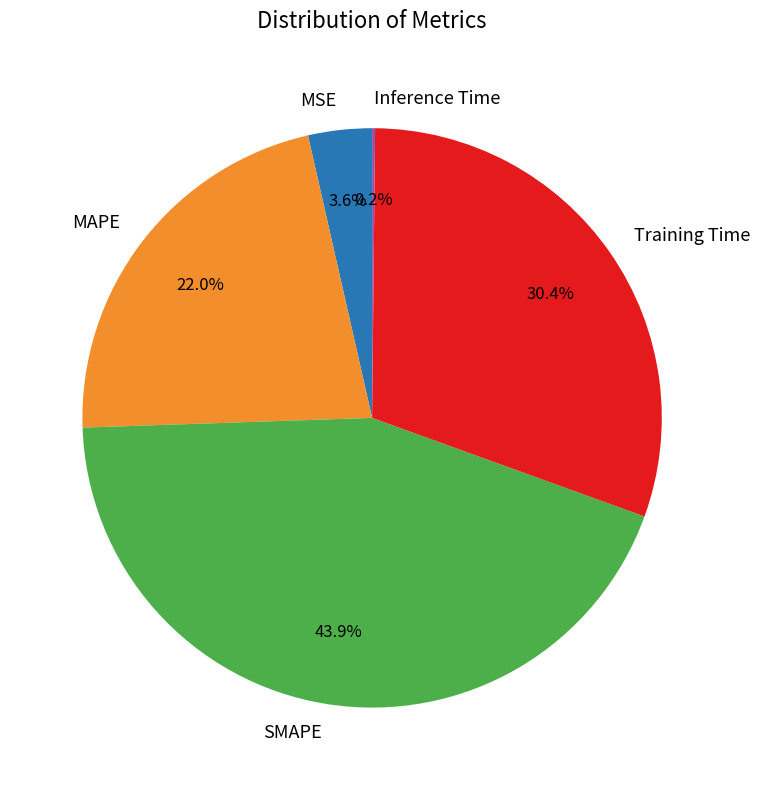

To the nearest percent, what is the average slice percentage?

20%